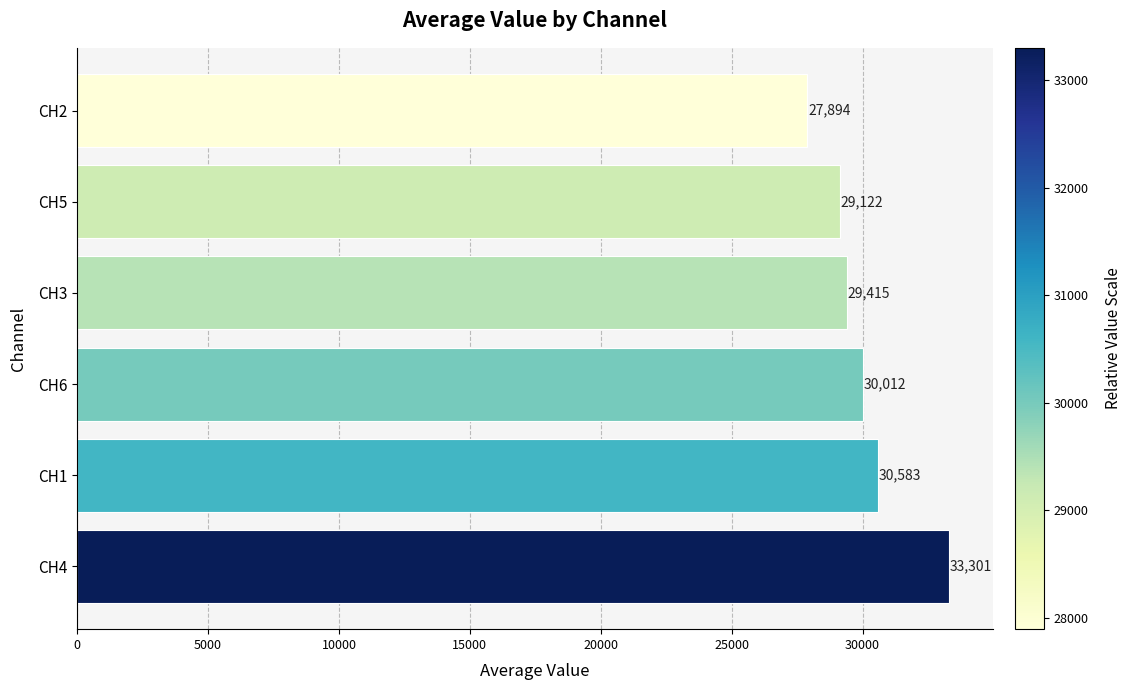

At which label is the value closest to 30597?

CH1